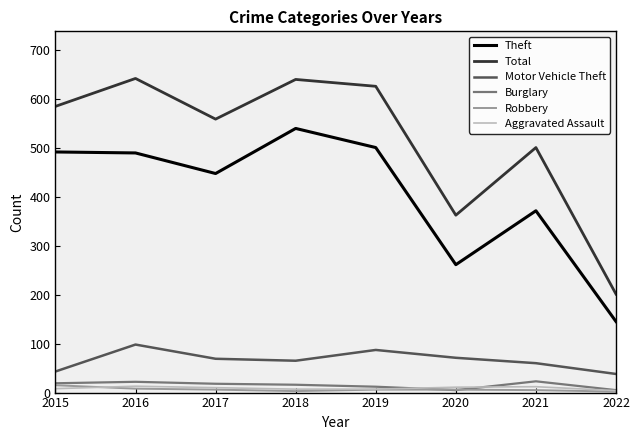

Is the value of Aggravated Assault at 2017 greater than the value of Burglary at 2018?

No